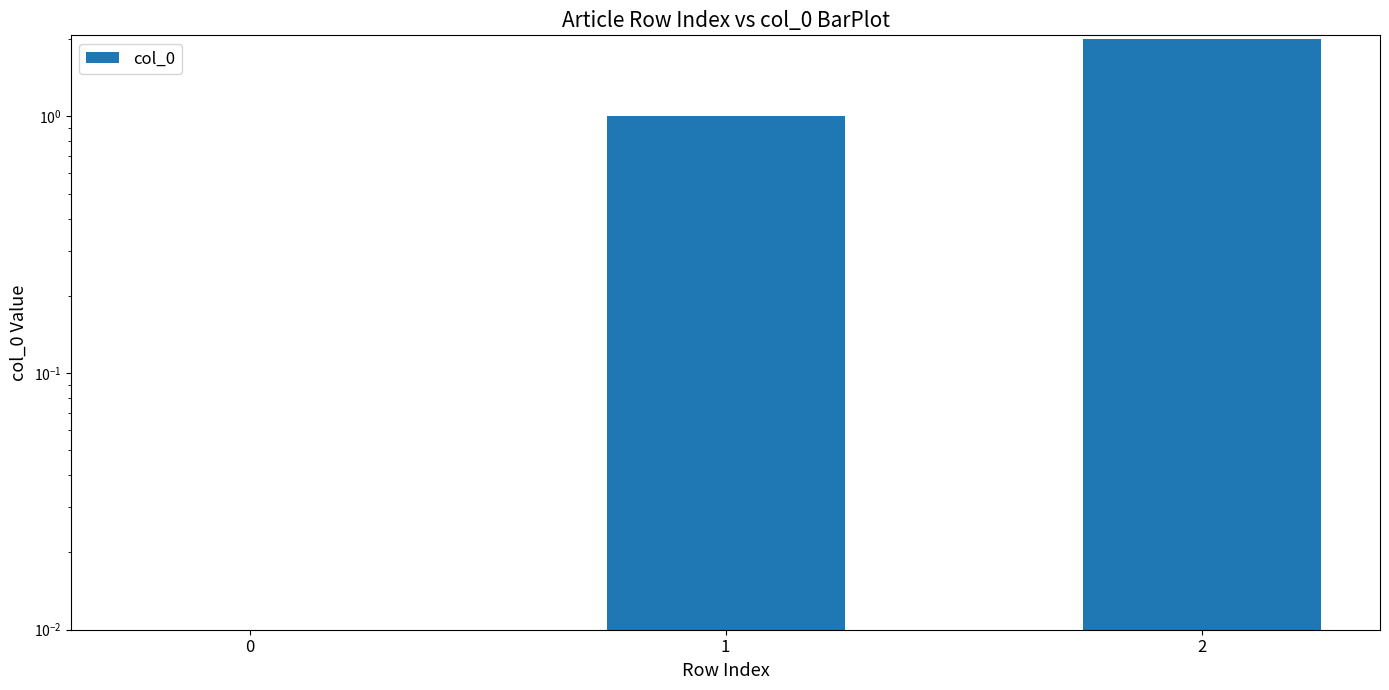

What is the value of the 3rd bar from the left?

2